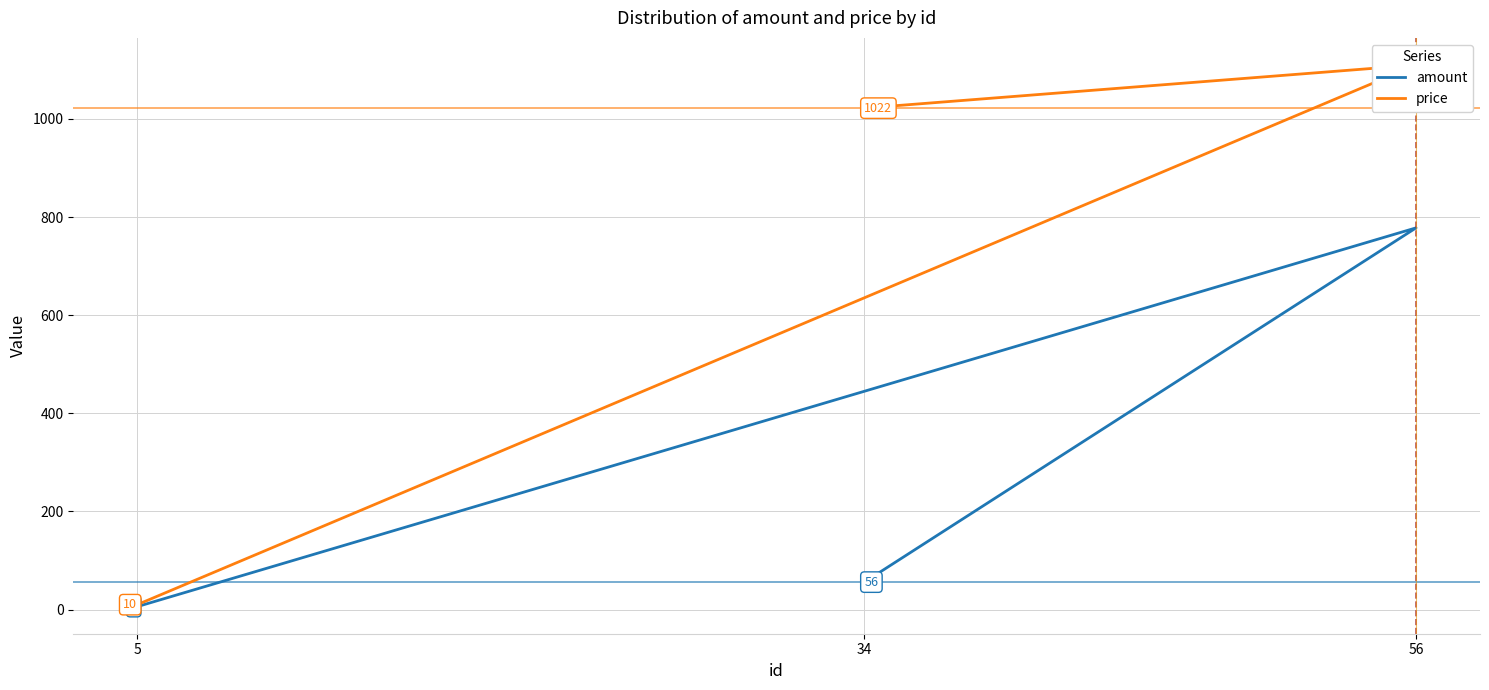

List the series in order of their peak value, lowest first.

amount, price